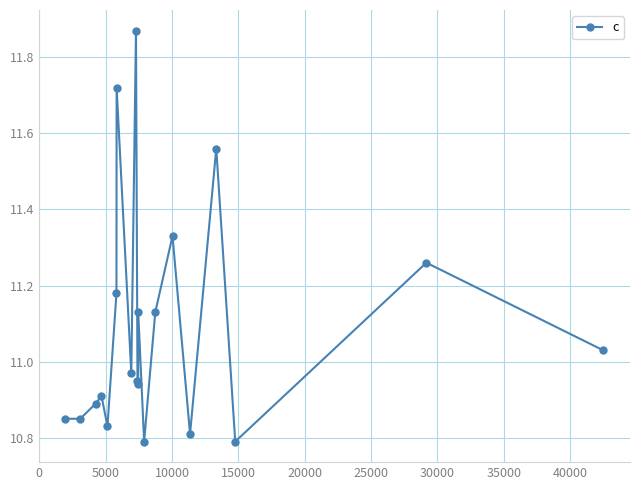

True or false: there are more than 2 points higher than both neighbors.

True